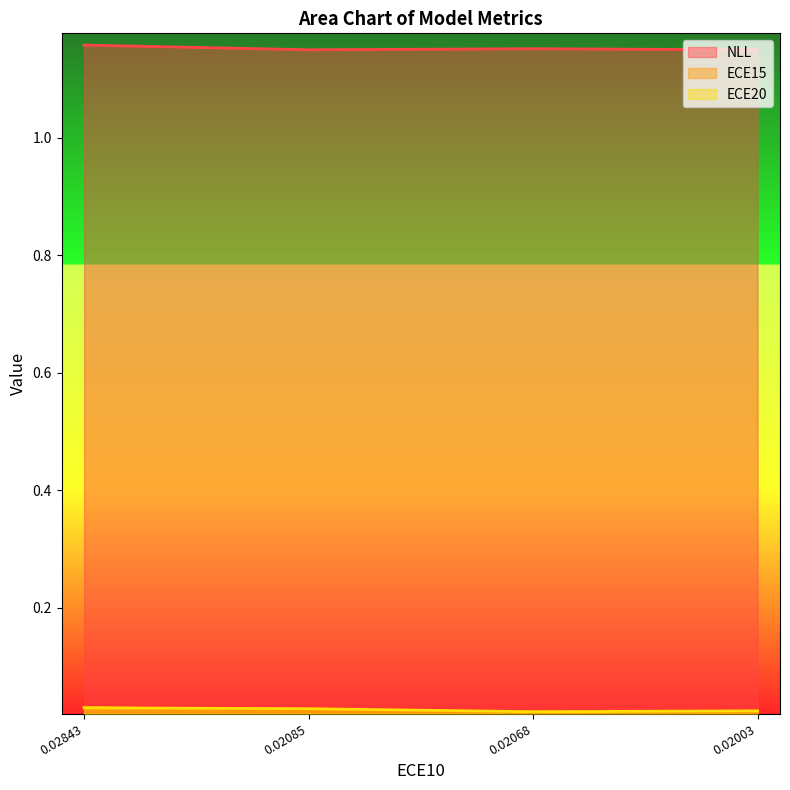

How many lines are shown in the chart?

3